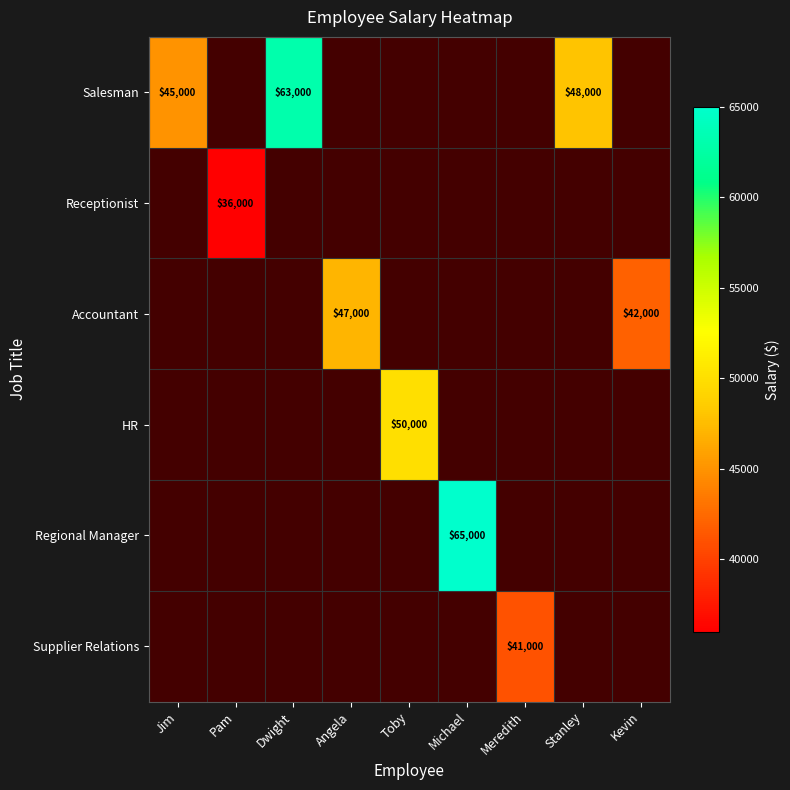

The Salesman series shows 48000 at Stanley. True or false?

True